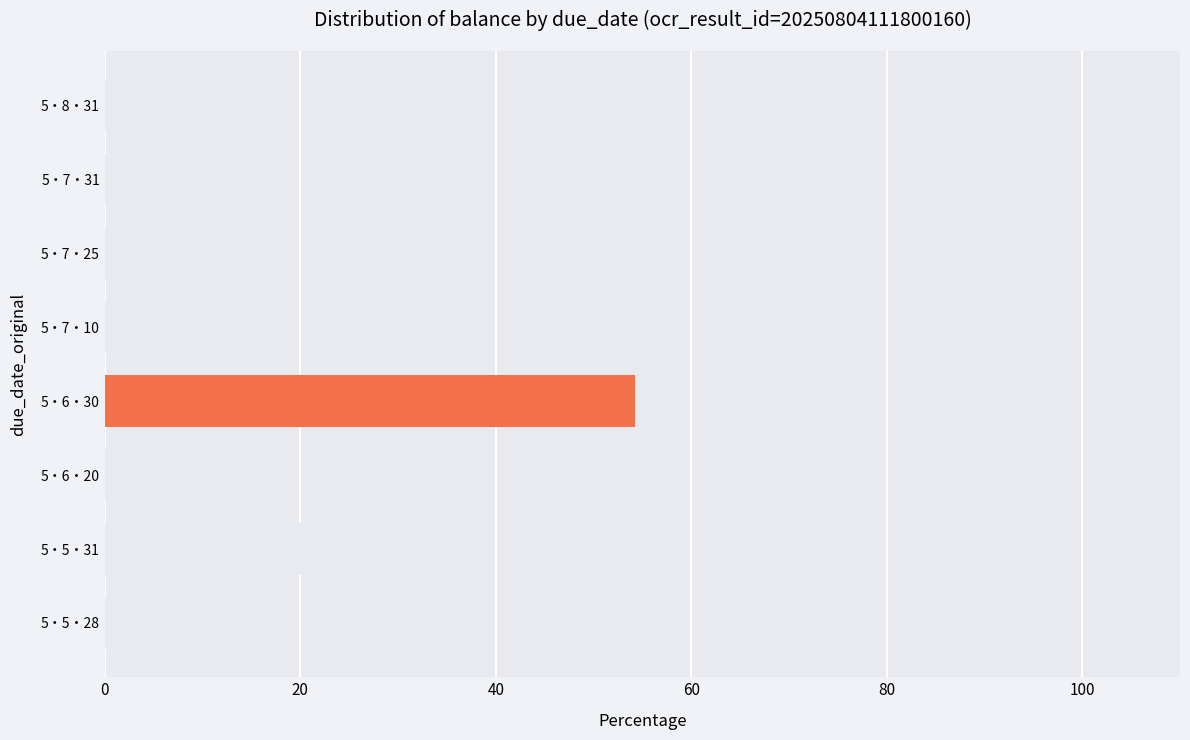

What is the change in value from 5・5・28 to 5・7・25?

-2.2